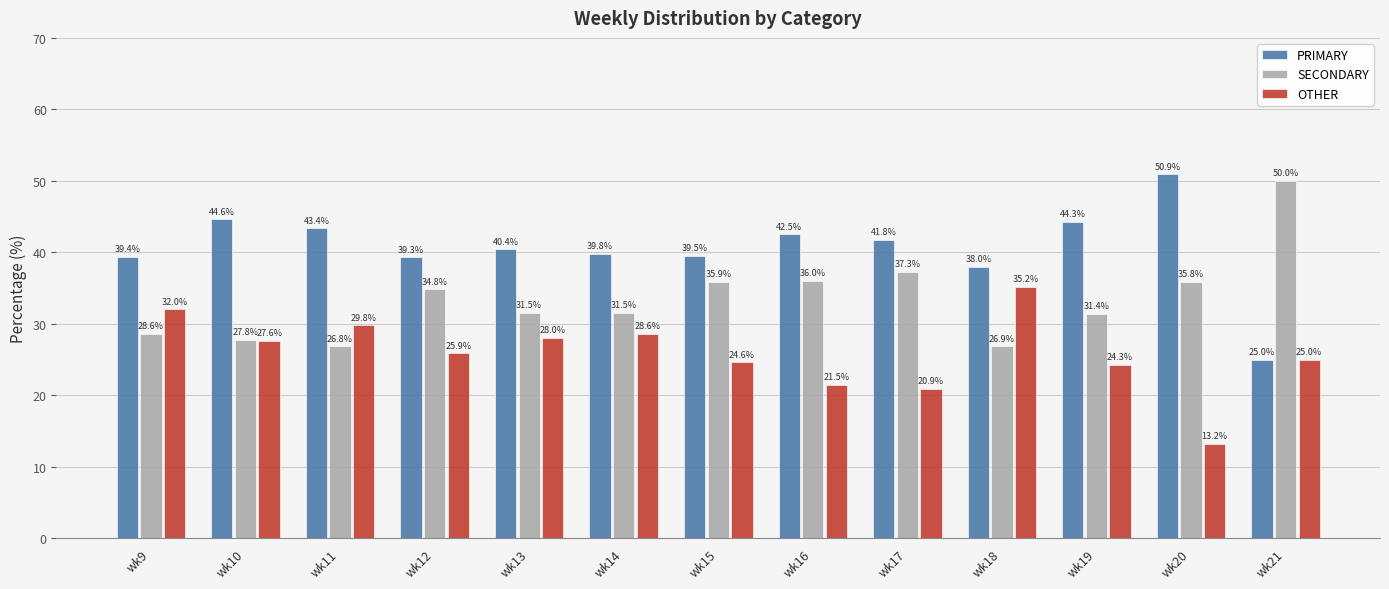

How many data points in PRIMARY are above 40?

7